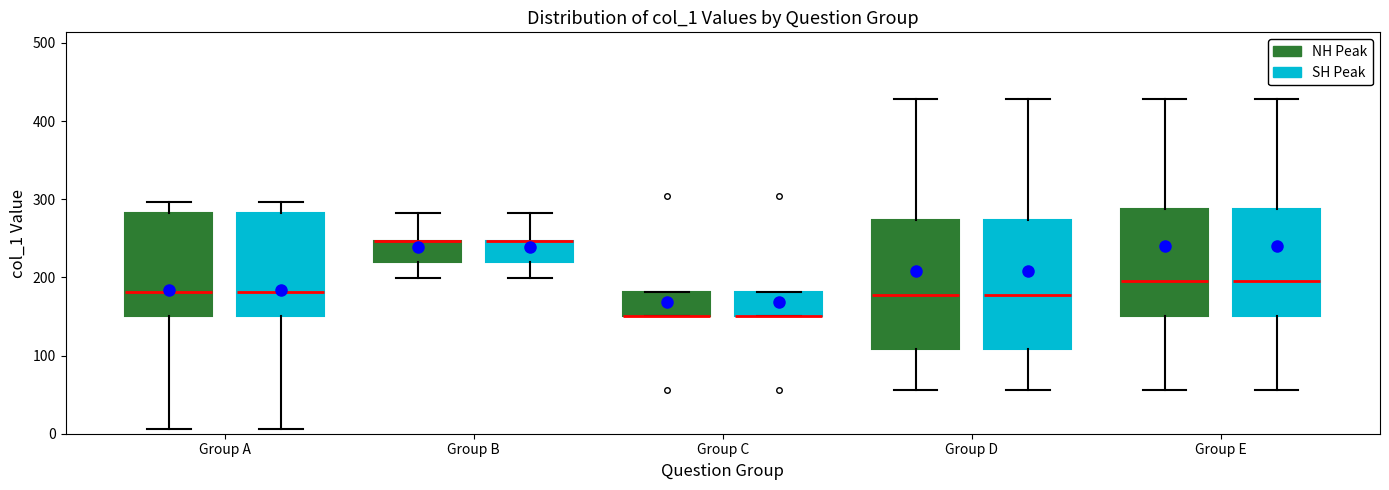

Where is the lower edge of the box for Group C (SH Peak) on the y-axis? The values are not printed on the chart, so give them approximately, as read against the axis.

150